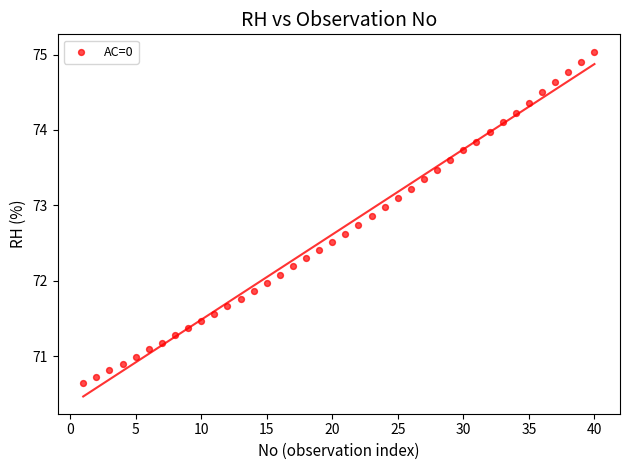

What is the range of Y values (max minus min)?

4.4